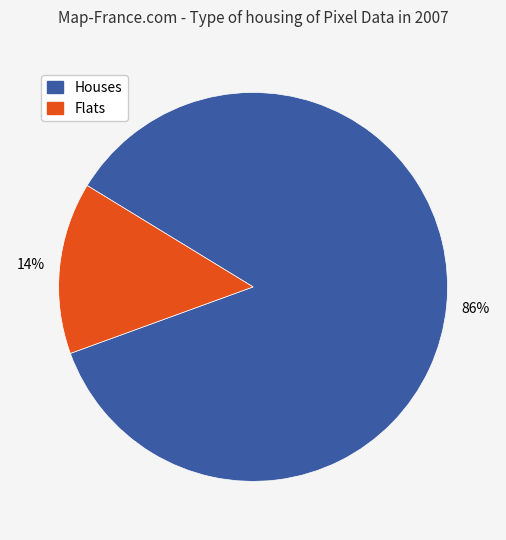

How many segments does this pie chart have?

2